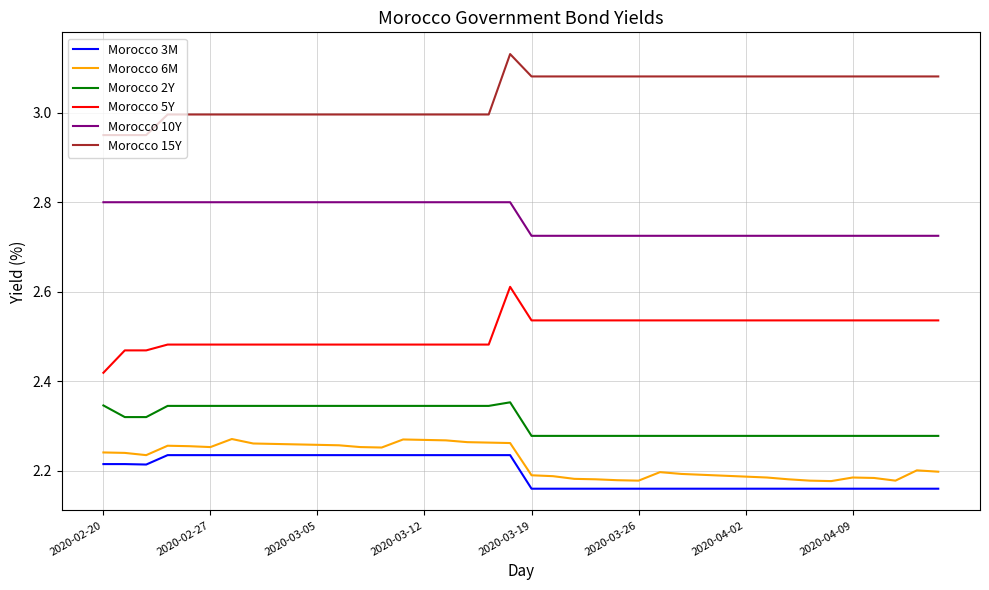

What is the average value of the Morocco 10Y series?

2.8